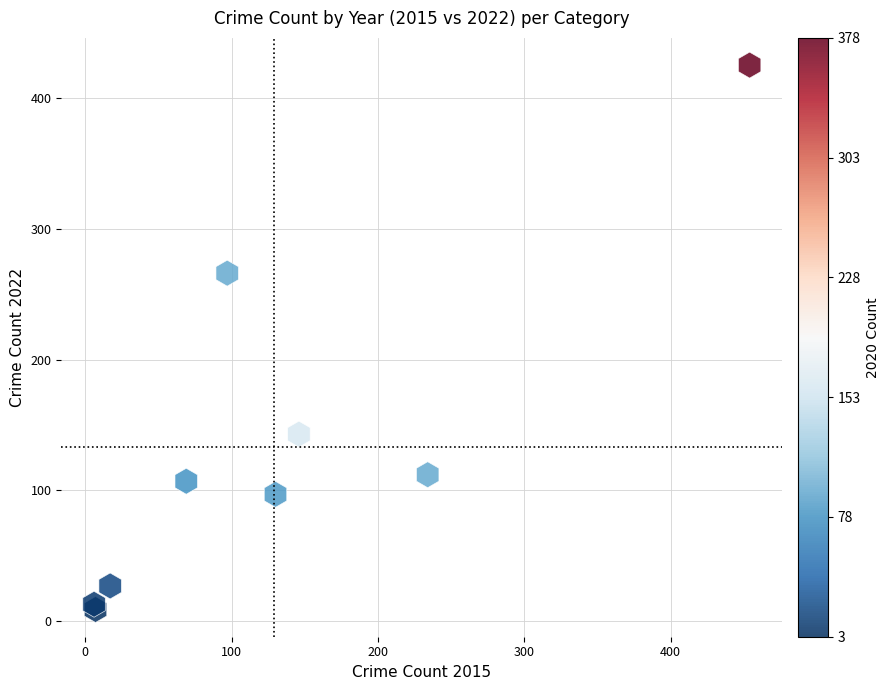

What Y value in the scatter plot is closest to 217?

266